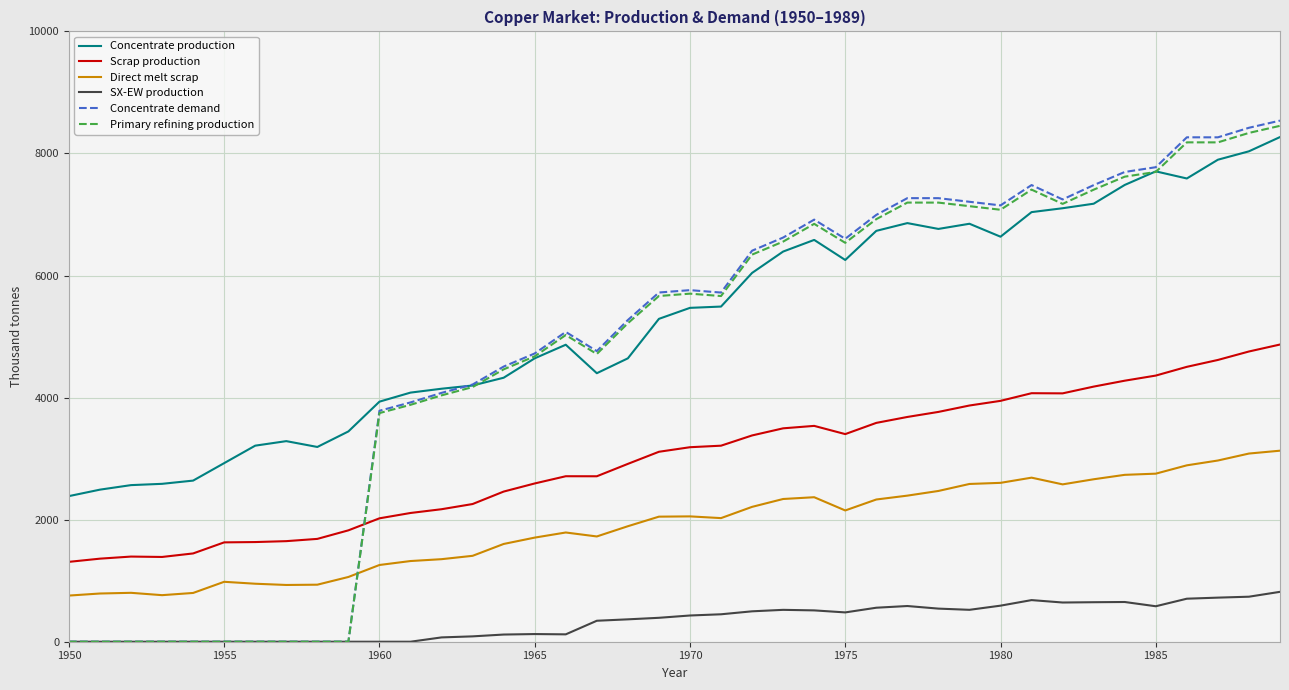

What is the maximum value for Concentrate demand?

8538.1